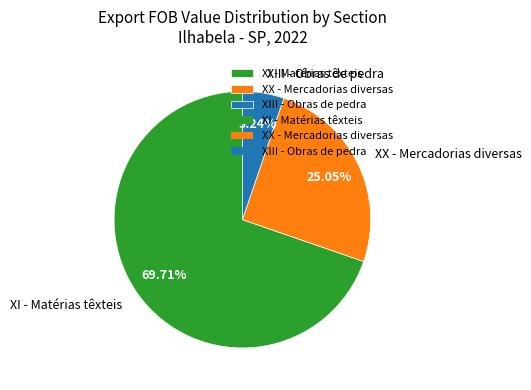

Rank the categories by value from highest to lowest.

XI - Matérias têxteis, XX - Mercadorias diversas, XIII - Obras de pedra